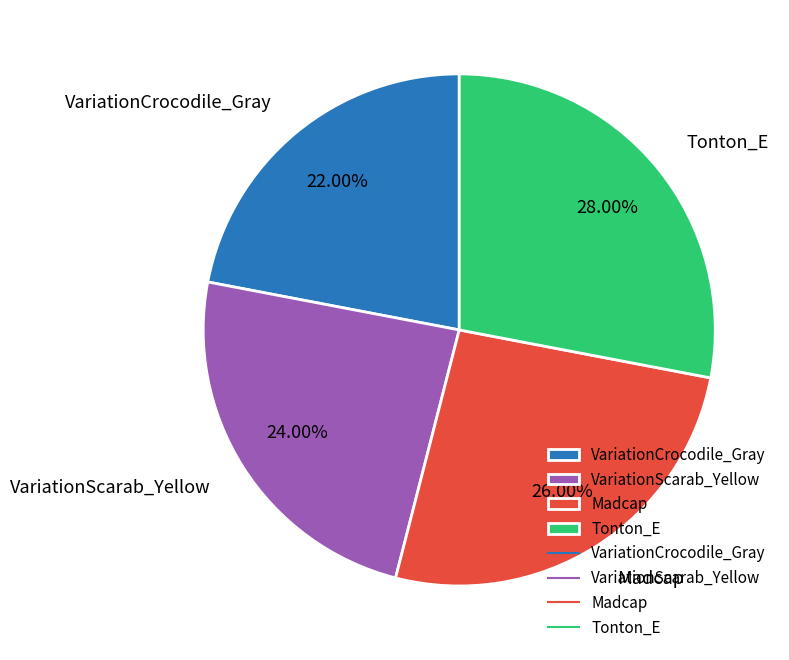

Which has a higher value, Madcap or VariationCrocodile_Gray?

Madcap